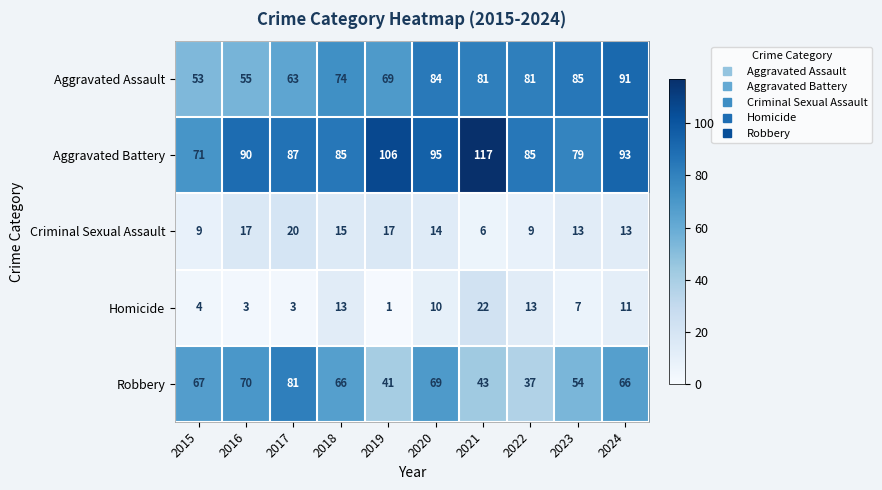

Which label corresponds to the smallest value in the chart?

2019